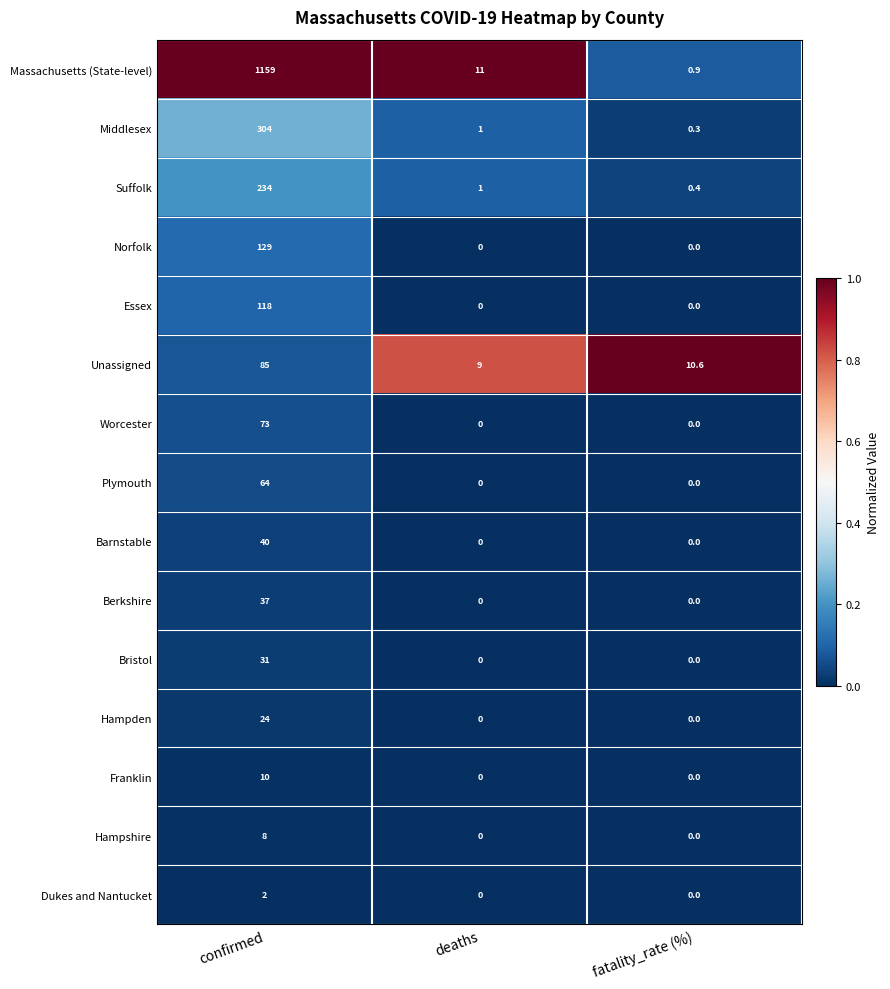

At which category does the chart reach its peak across all series?

confirmed